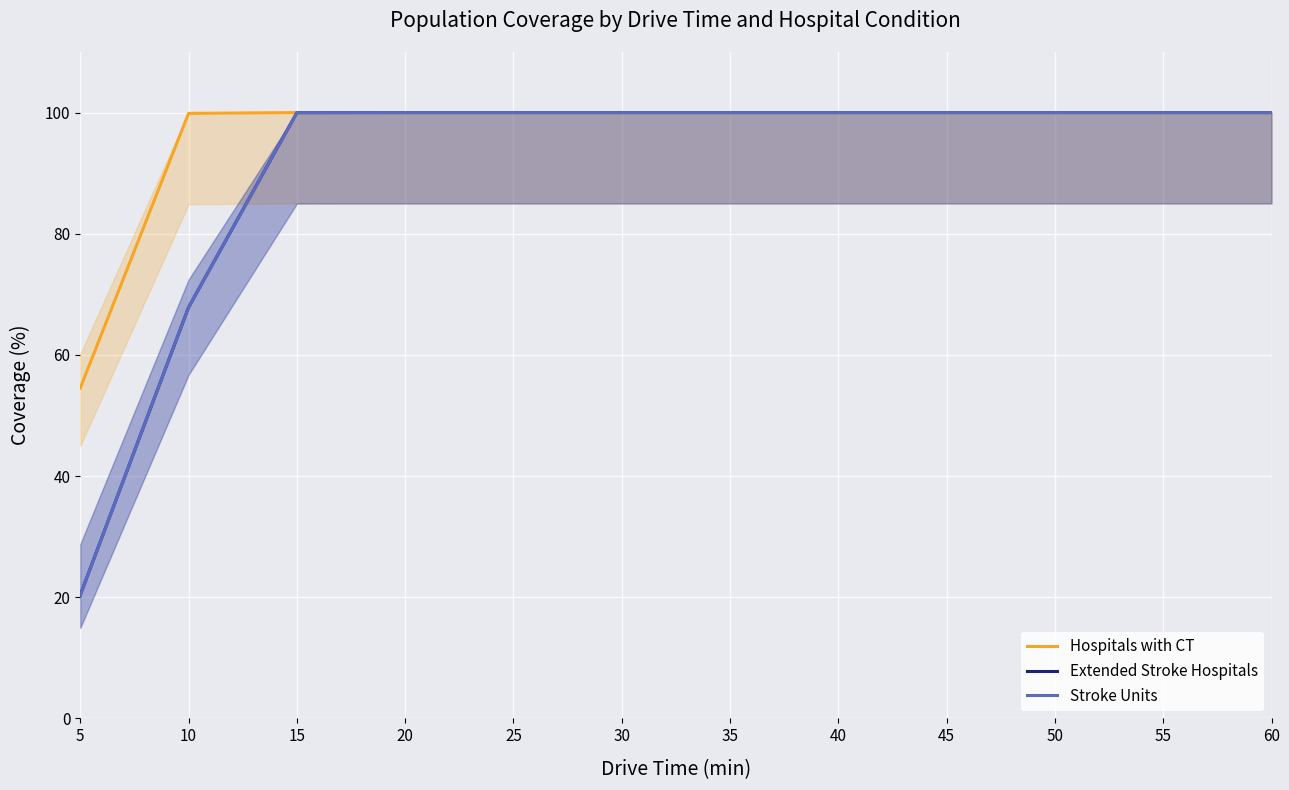

Between 30 and 50, which is larger?

30